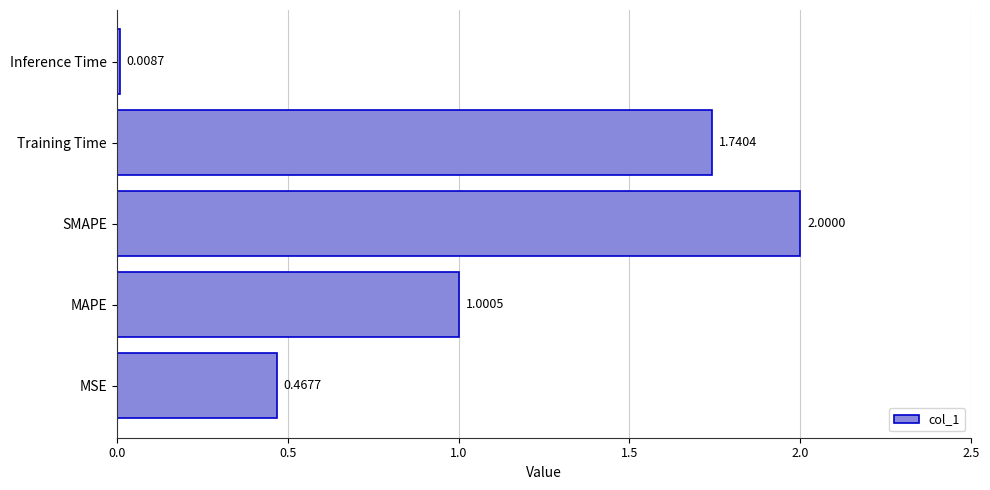

Where is the data nearest to the value 1?

MAPE